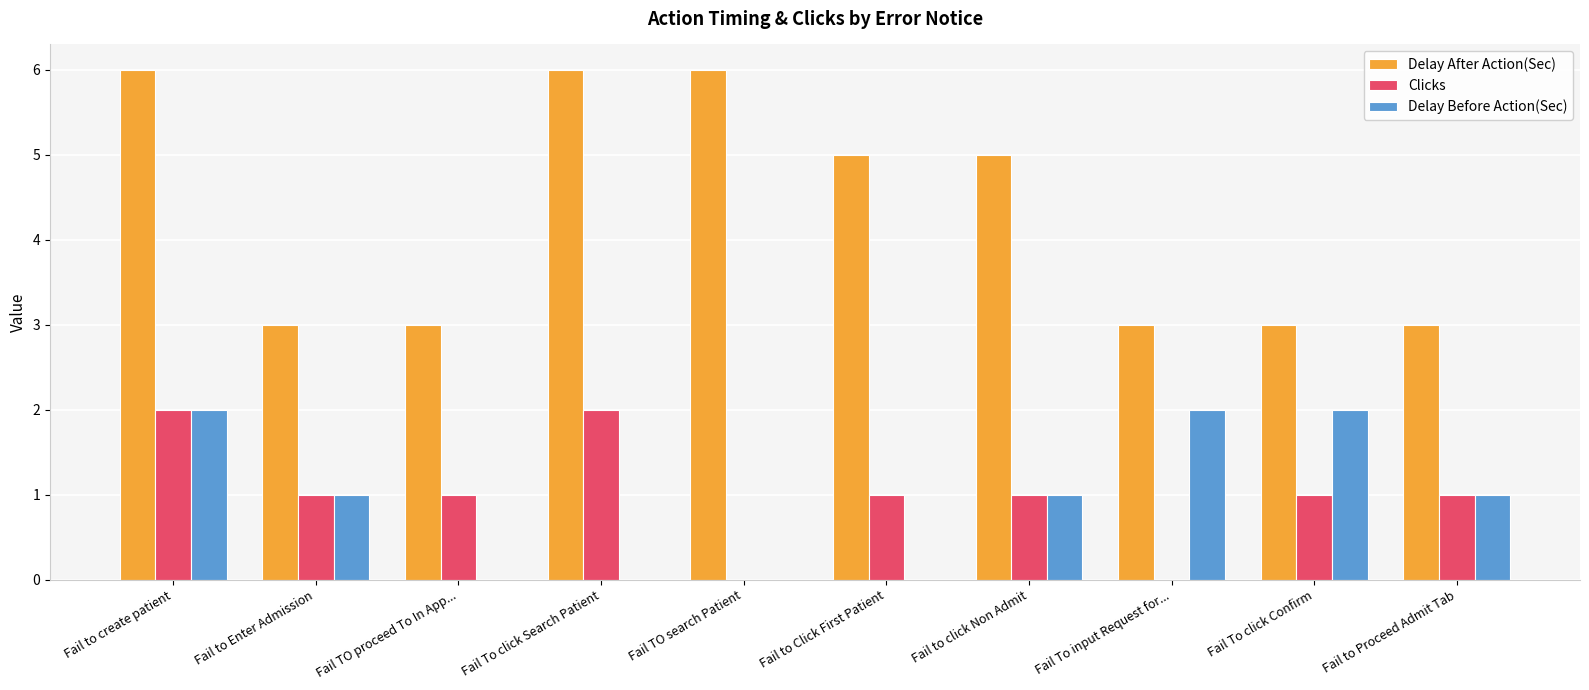

Reading left to right, what are all the values shown in this chart?

Delay After Action(Sec): 6	3	3	6	6	5	5	3	3	3
Clicks: 2	1	1	2	0	1	1	0	1	1
Delay Before Action(Sec): 2	1	0	0	0	0	1	2	2	1